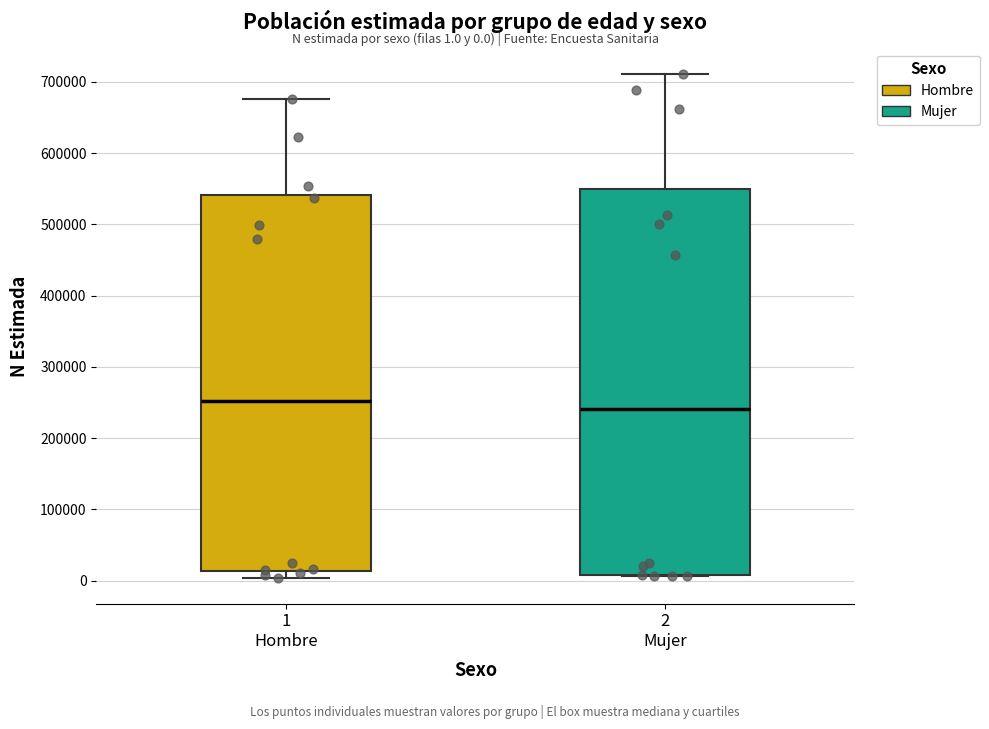

Which box has the highest median line?

1 Hombre